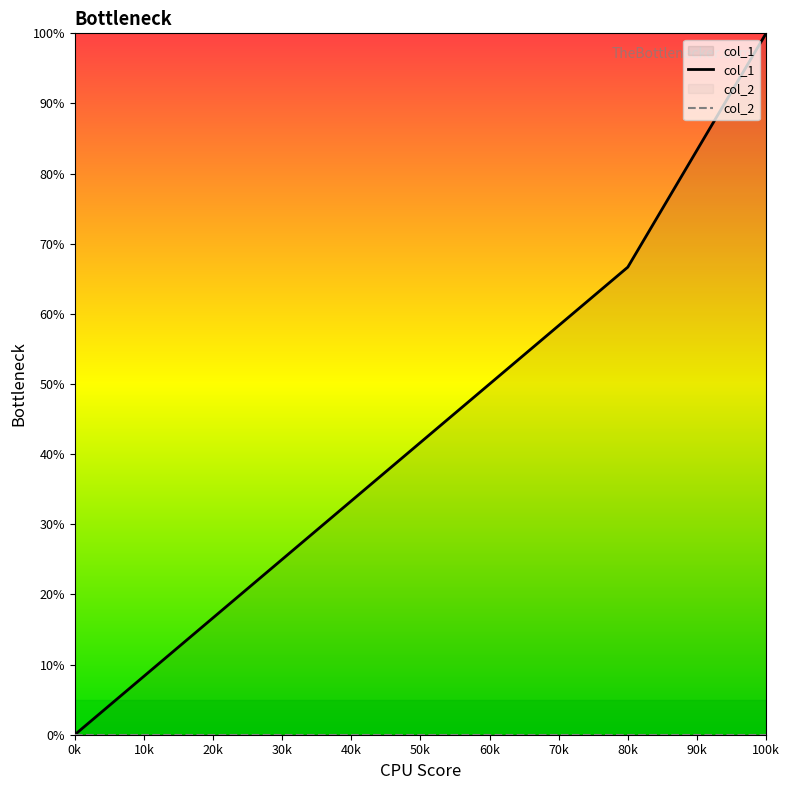

How many data points are above 50?

2